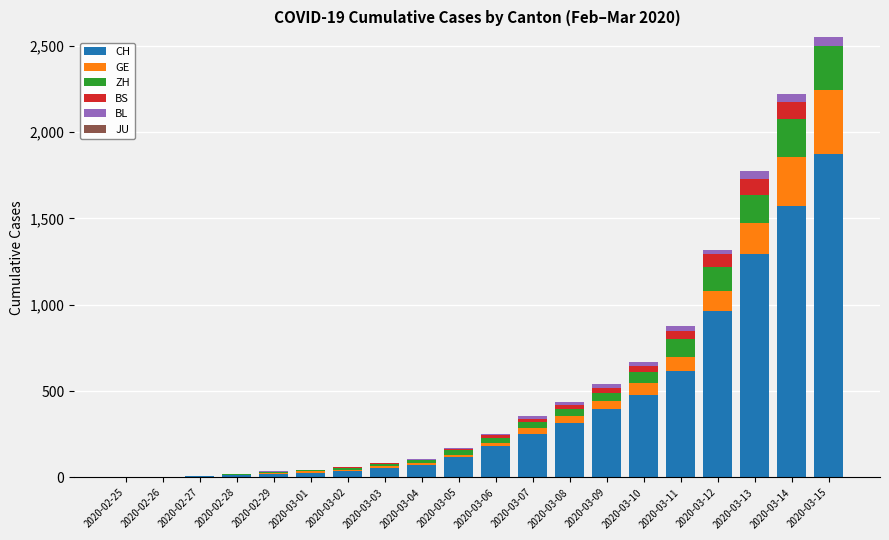

Where is CH nearest to the value 936?

2020-03-12